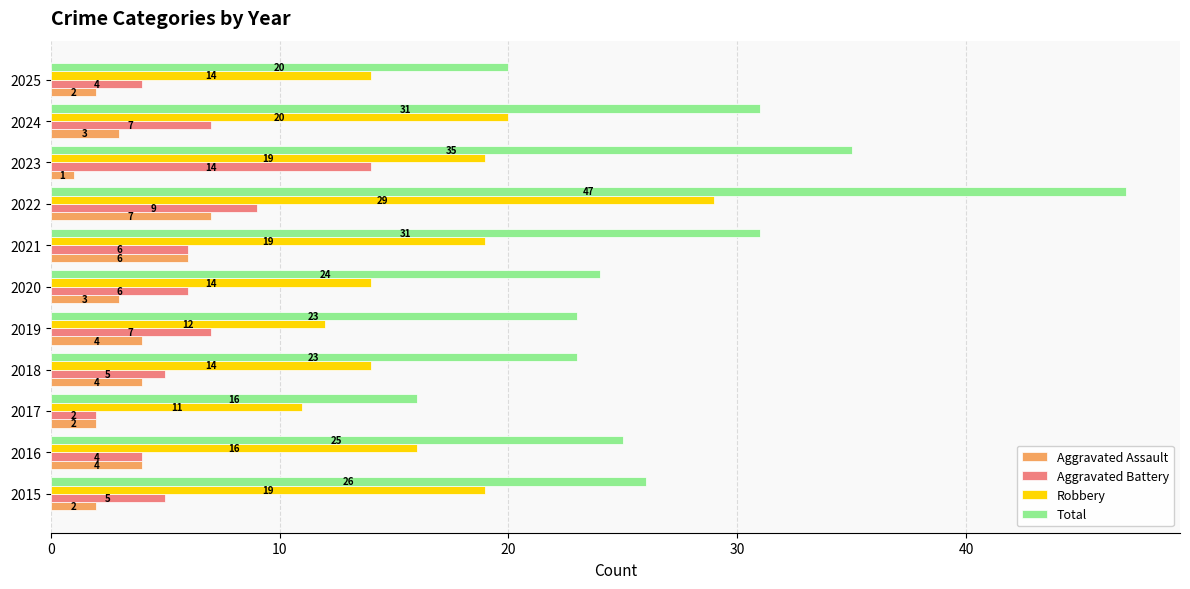

Rank the series by their maximum value, from lowest to highest.

Aggravated Assault, Aggravated Battery, Robbery, Total